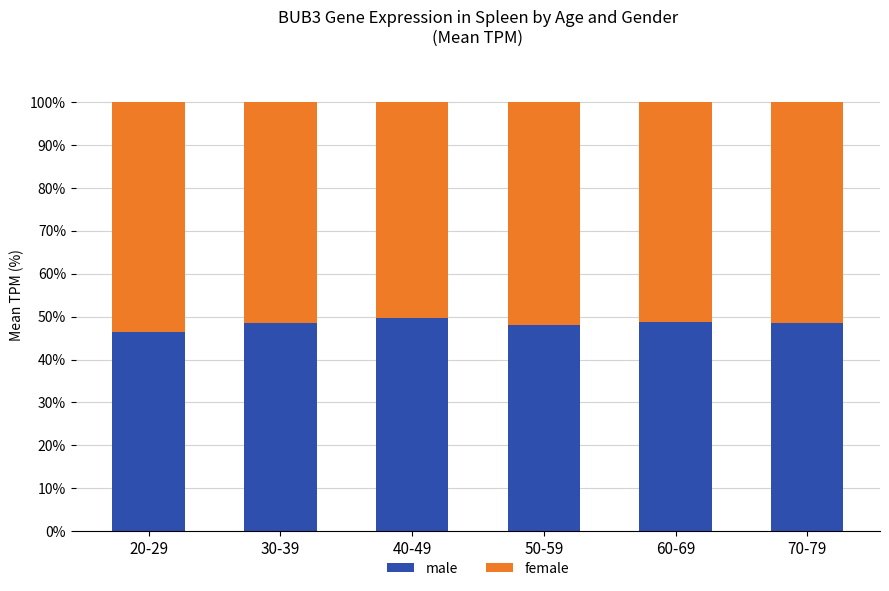

Are the bars horizontal?

No